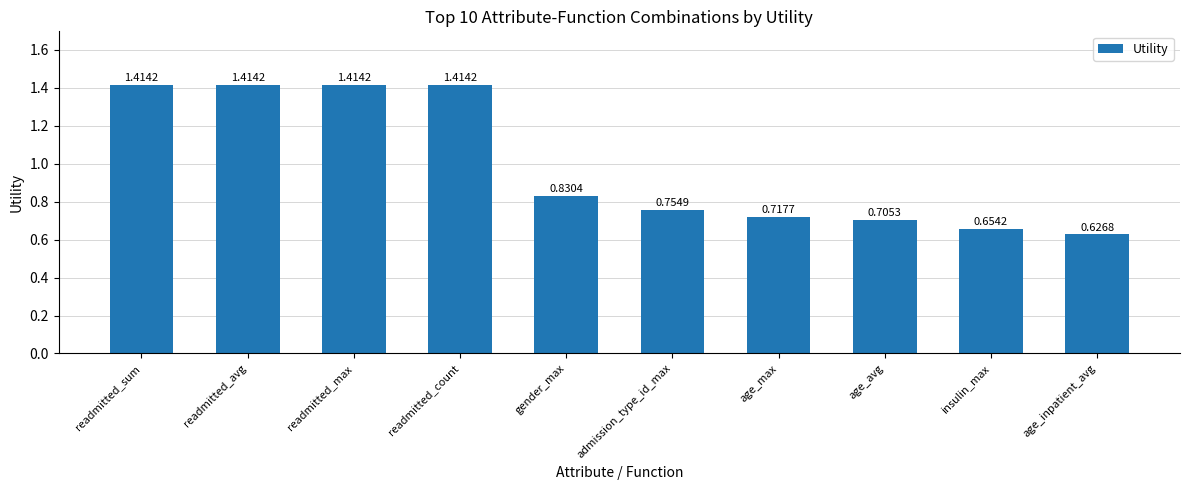

Count the values in the range 0 to 1.

6